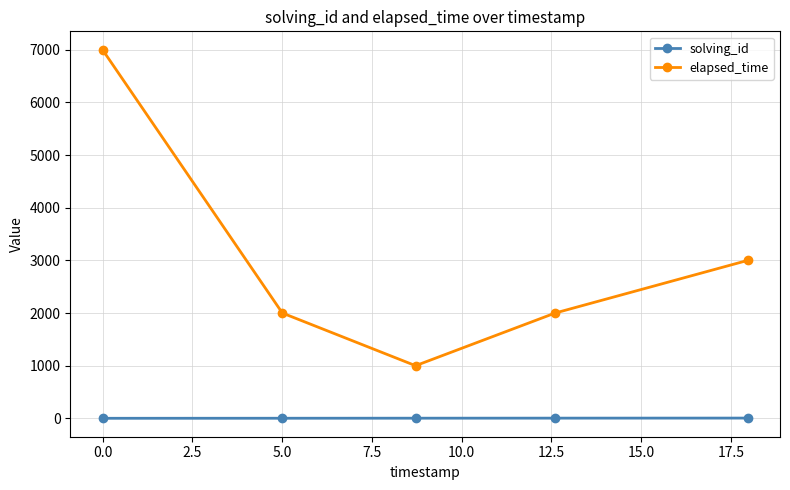

Which series has the widest spread of values?

elapsed_time